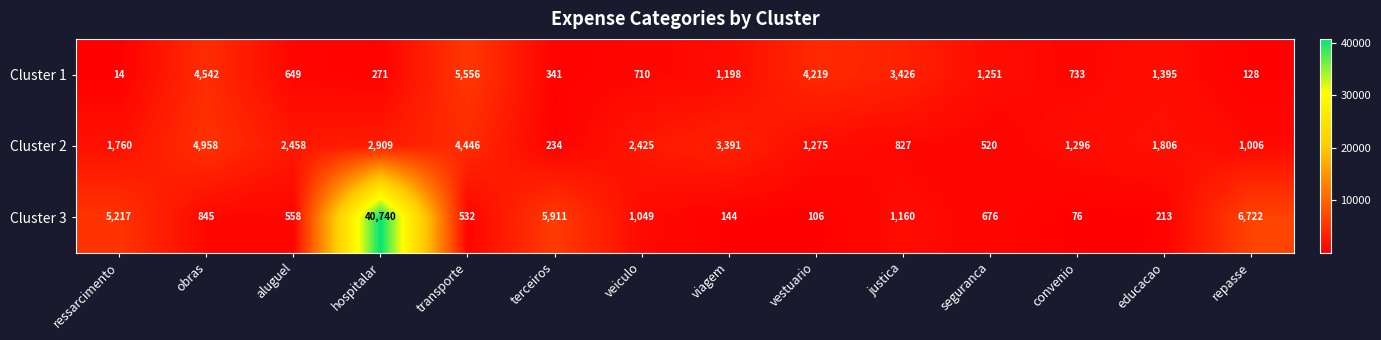

True or false: Cluster 3 has a value of 327 at educacao.

False